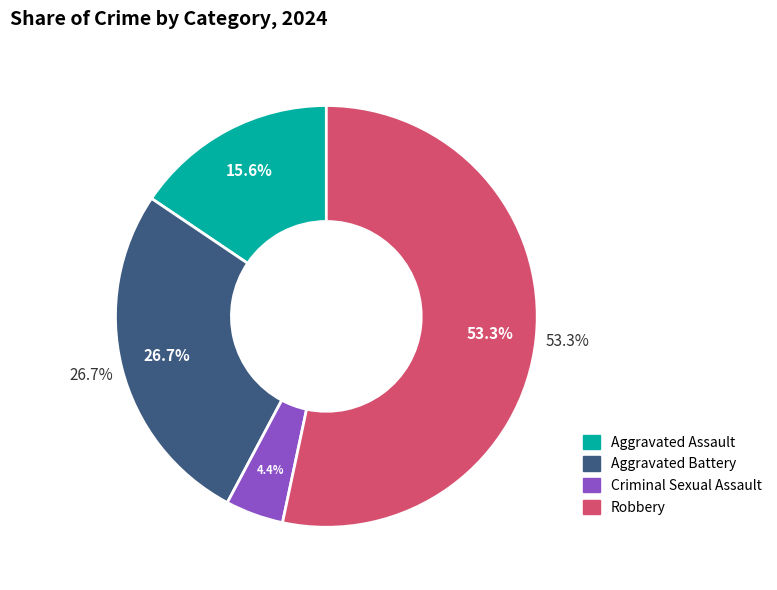

True or false: Aggravated Assault accounts for 16% of the total.

True